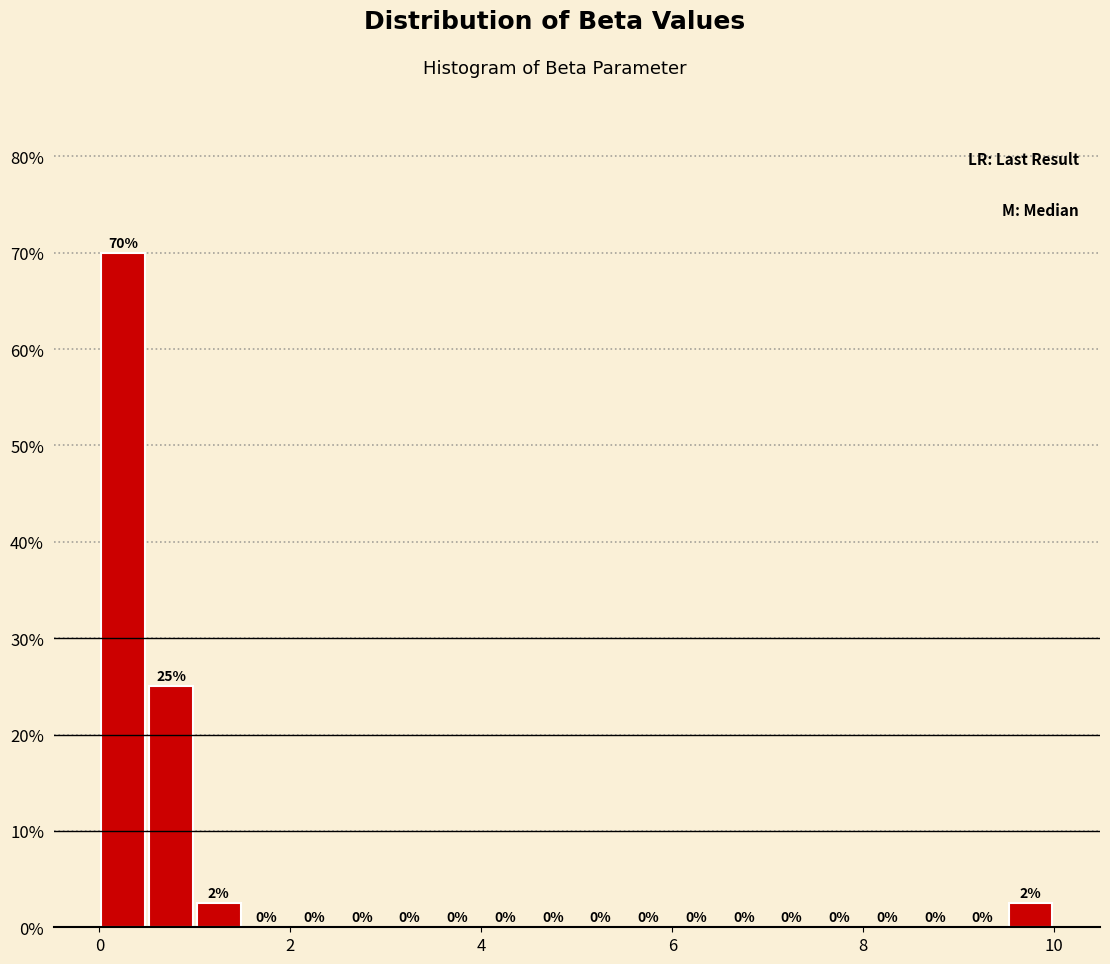

Around what value on the x-axis is the tallest bar? Give the approximate position of its centre, as read against the axis.

0.2